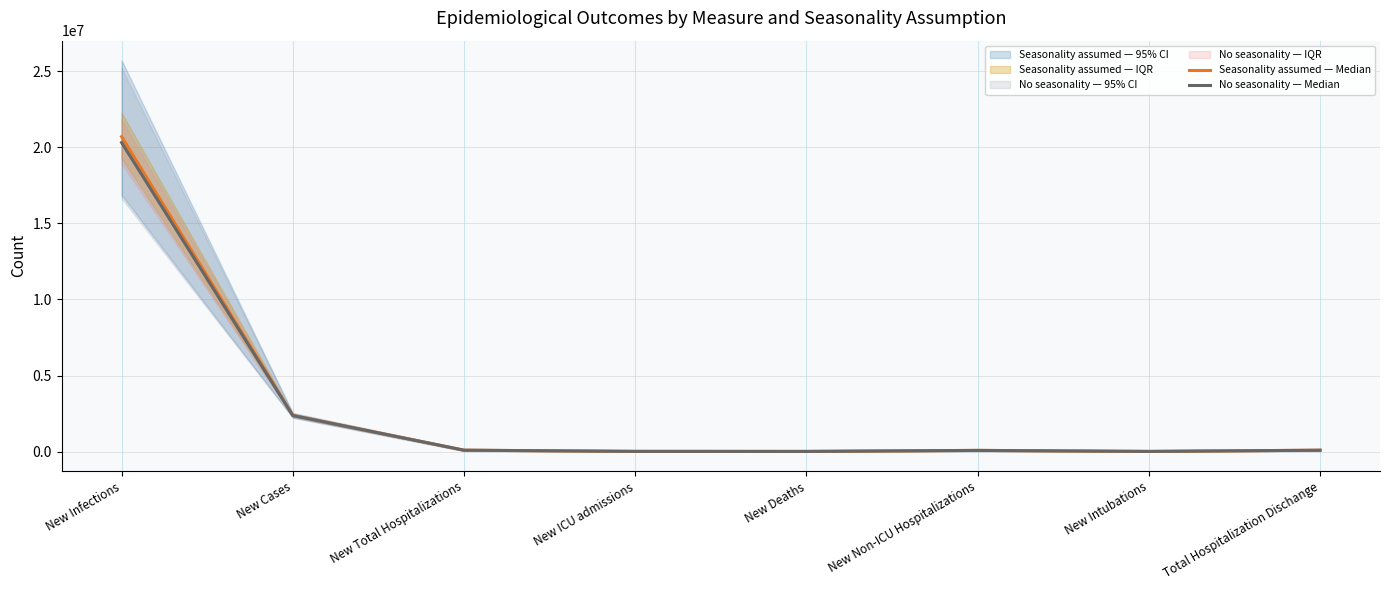

Does the chart have visible grid lines?

Yes